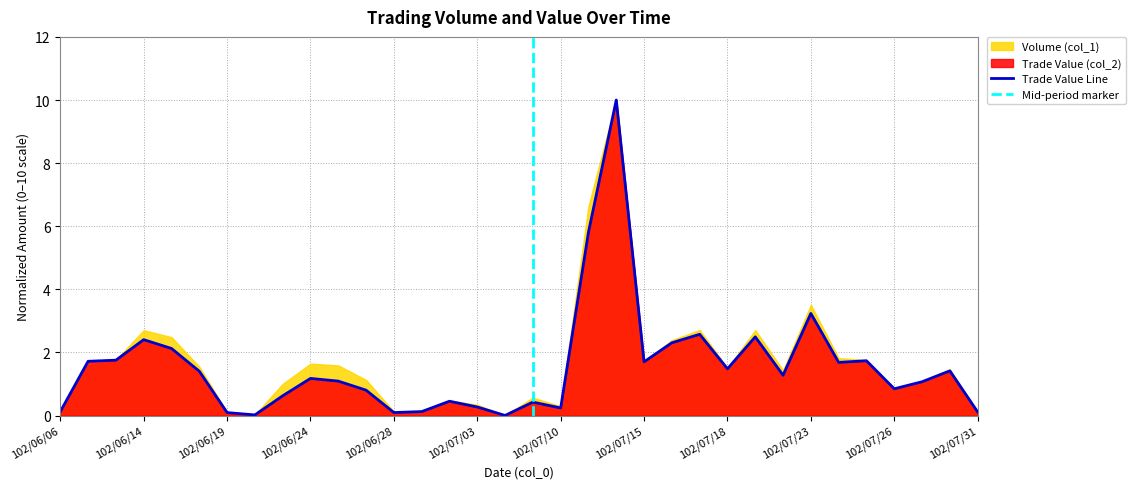

At which label is the value closest to 5?

102/07/11